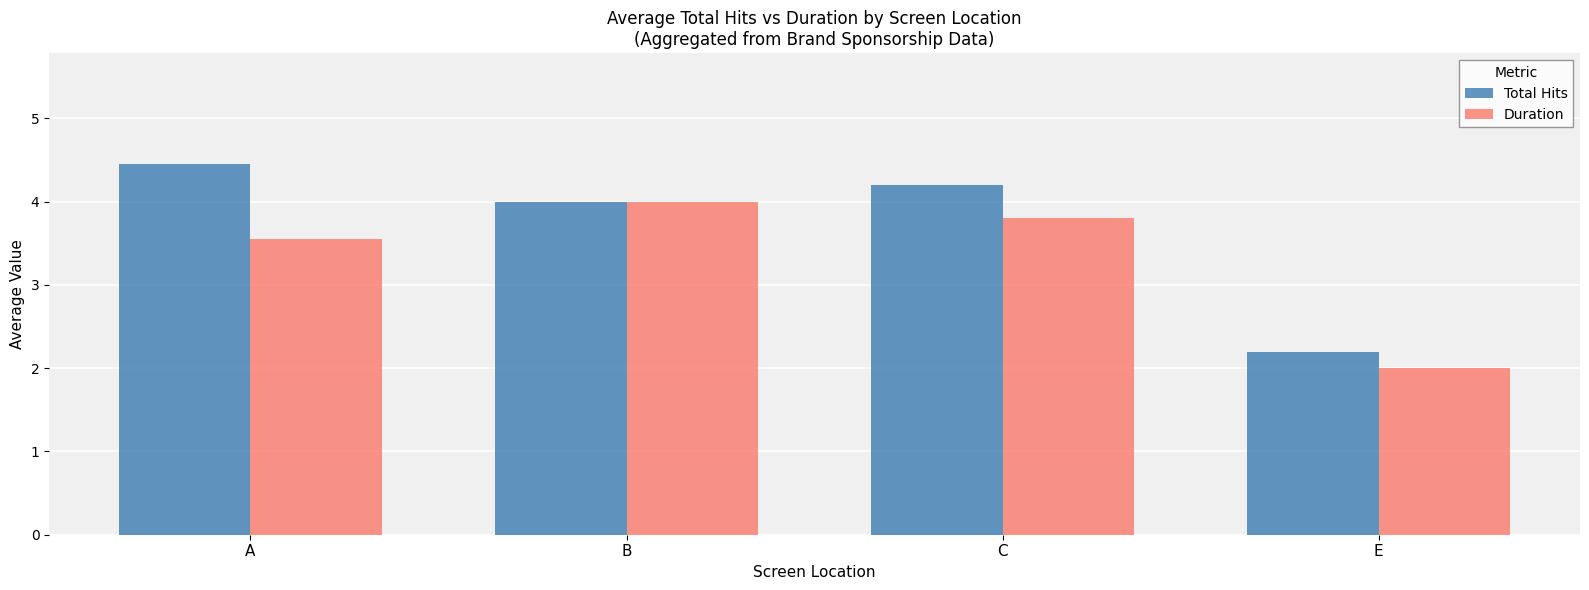

Rank the categories by Duration value from lowest to highest.

E, A, C, B